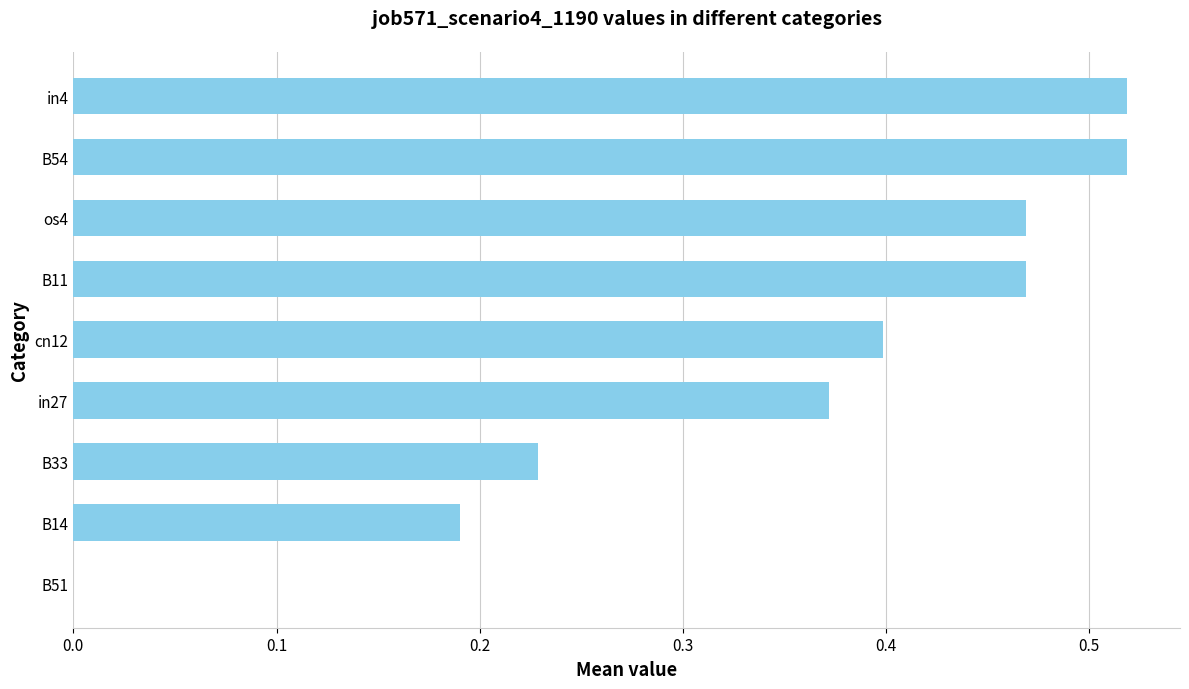

What is the sum of the values at in27 and B11?

0.8